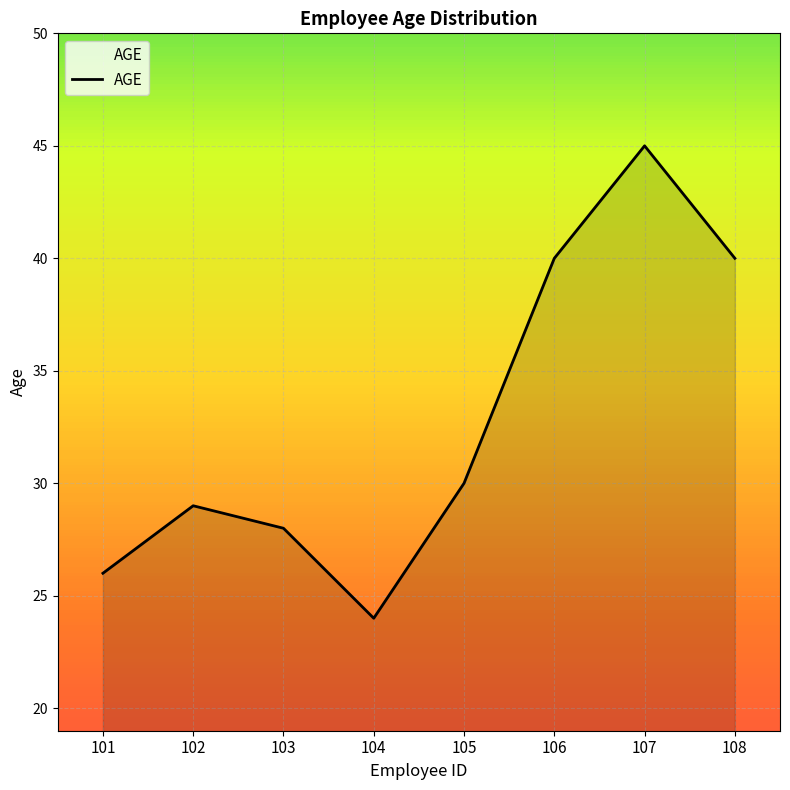

How many distinct data groups are displayed?

1